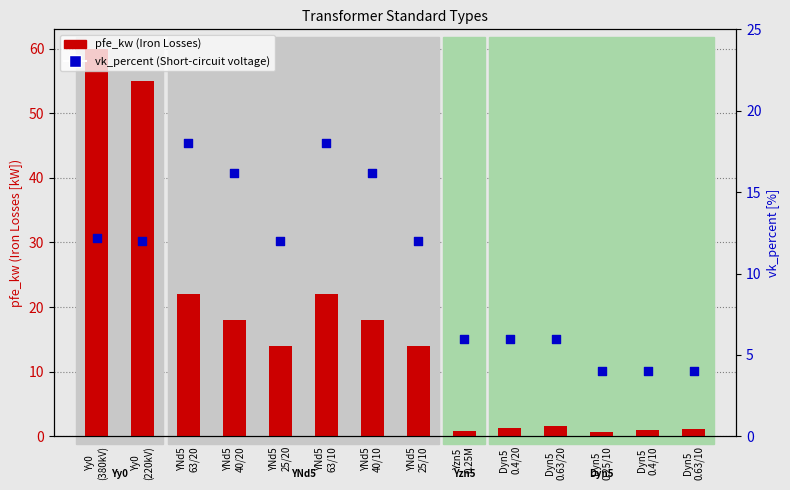

What is the total value across all series at Dyn5
0.25/10?

4.6